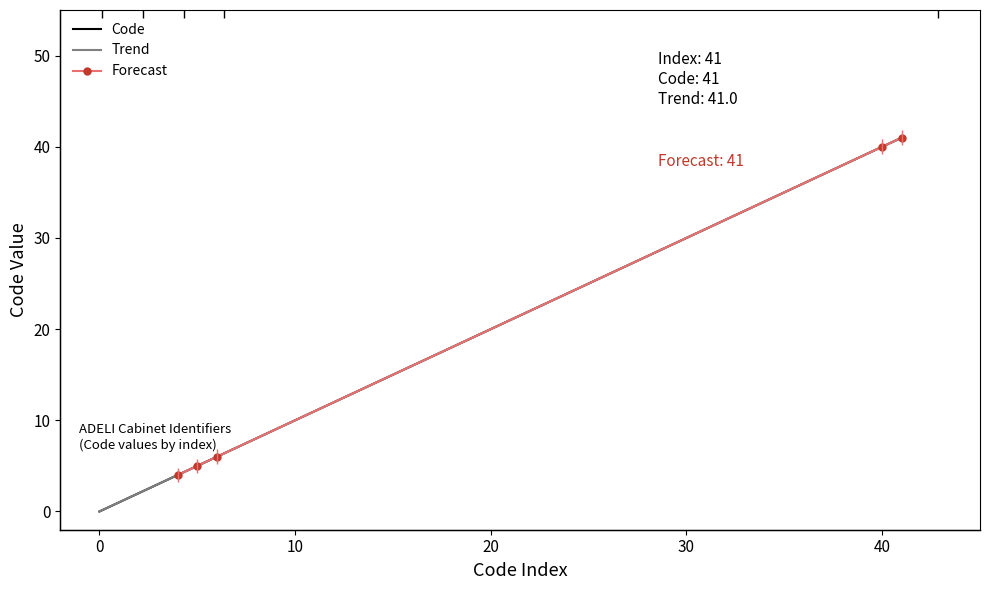

What is the difference between the second highest and minimum values?

40